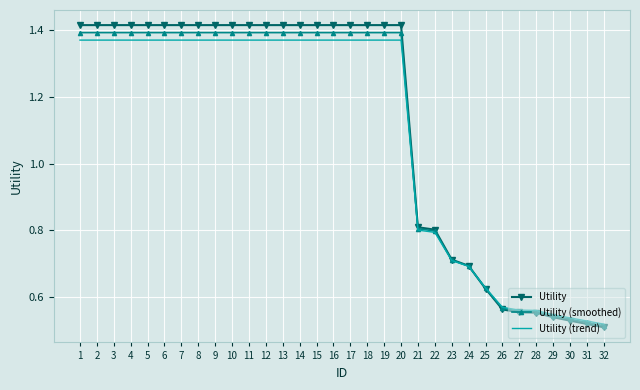

The value of Utility at 1 is 2.5. True or false?

False